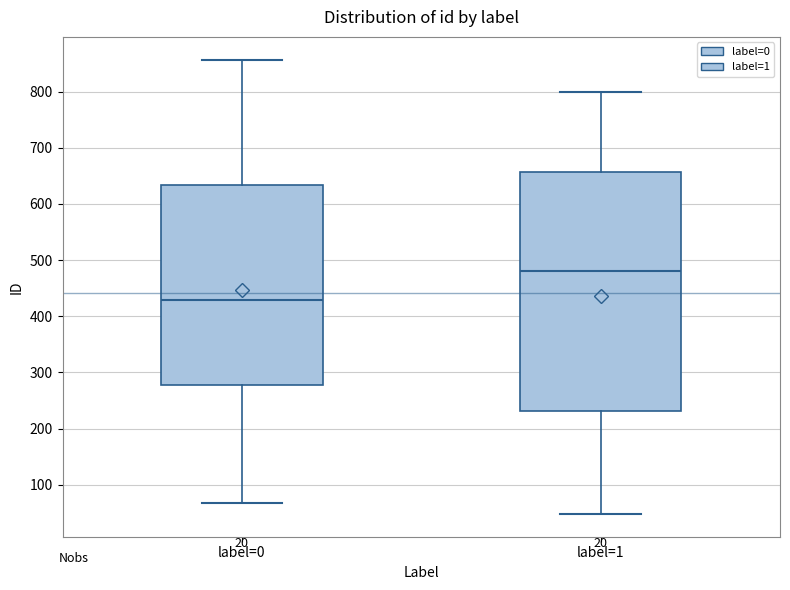

Where does the median line of the box for label=1 sit on the y-axis? The values are not printed on the chart, so give them approximately, as read against the axis.

480